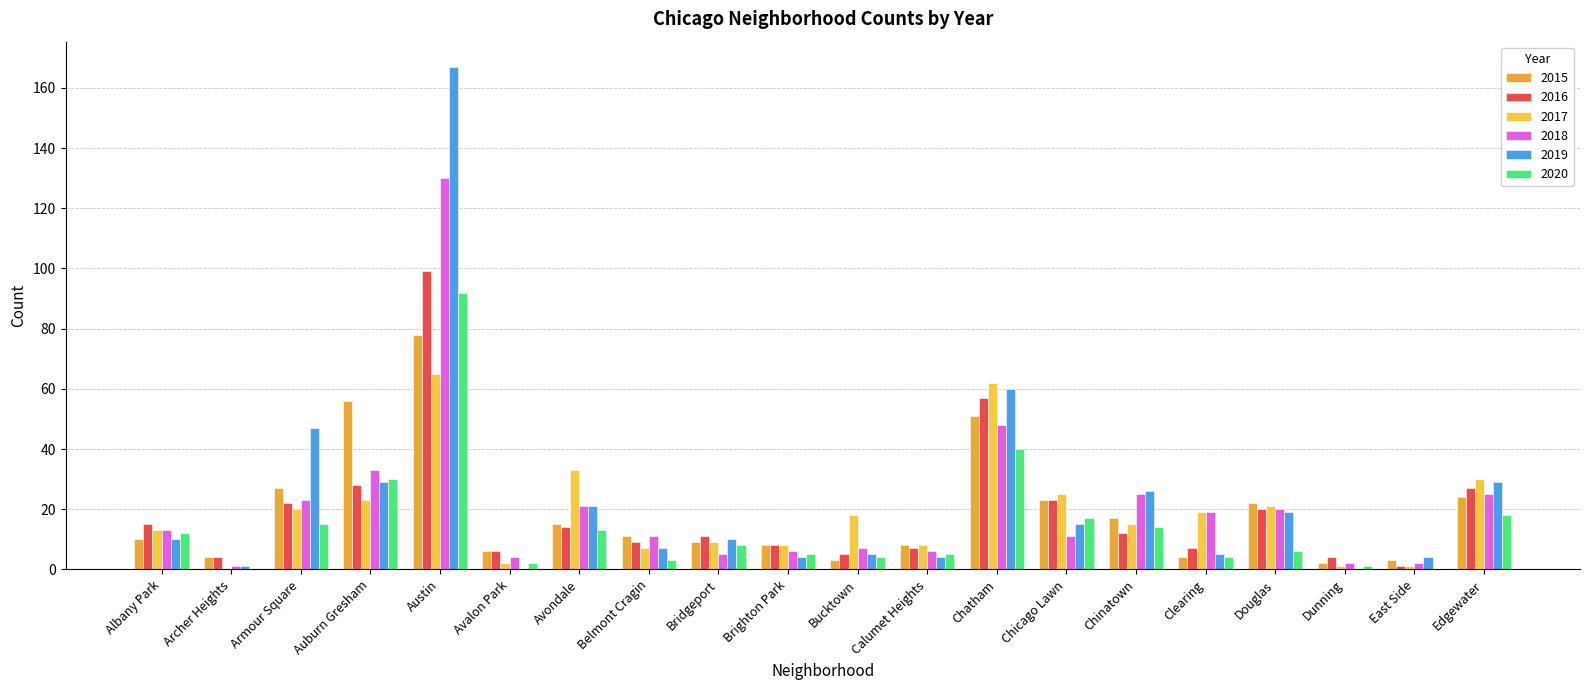

How many groups of bars are there?

20